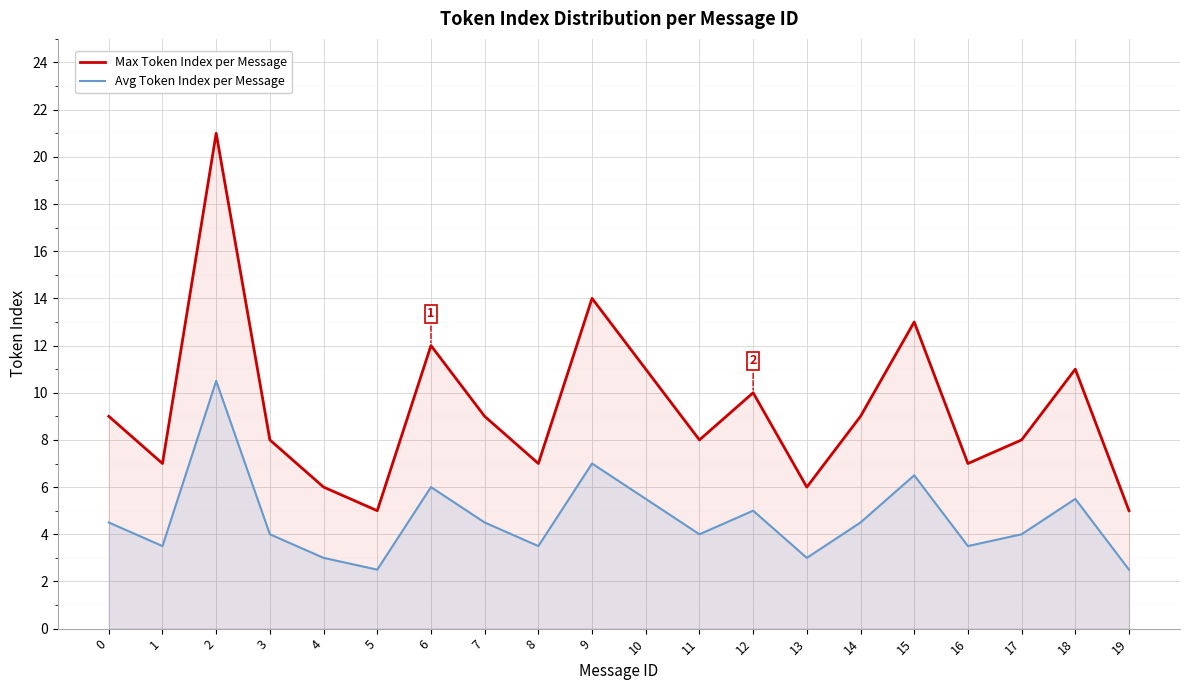

Where does the Max Token Index per Message series first go above 9?

2